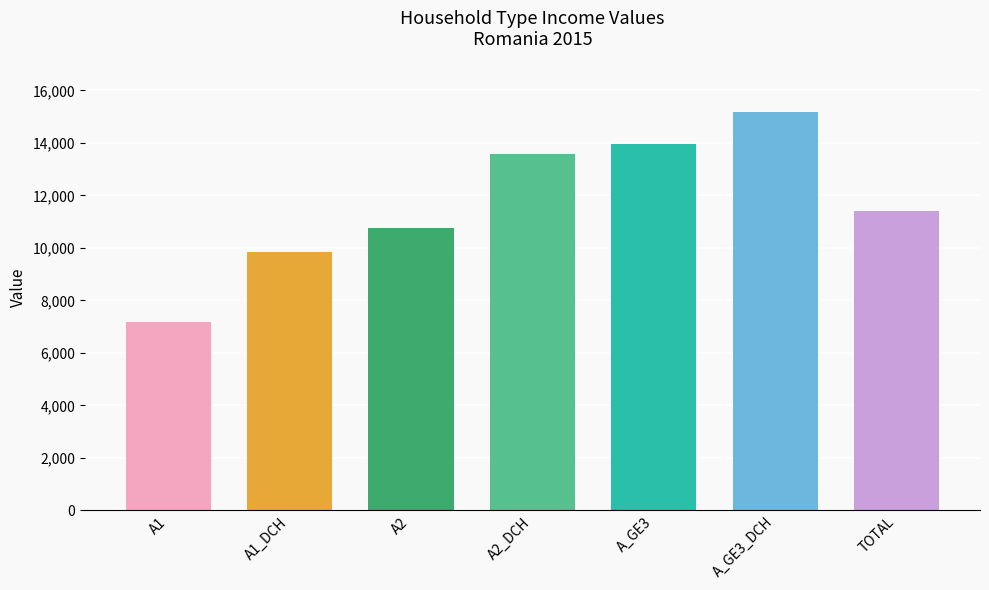

Between A_GE3 and A2_DCH, which is larger?

A_GE3